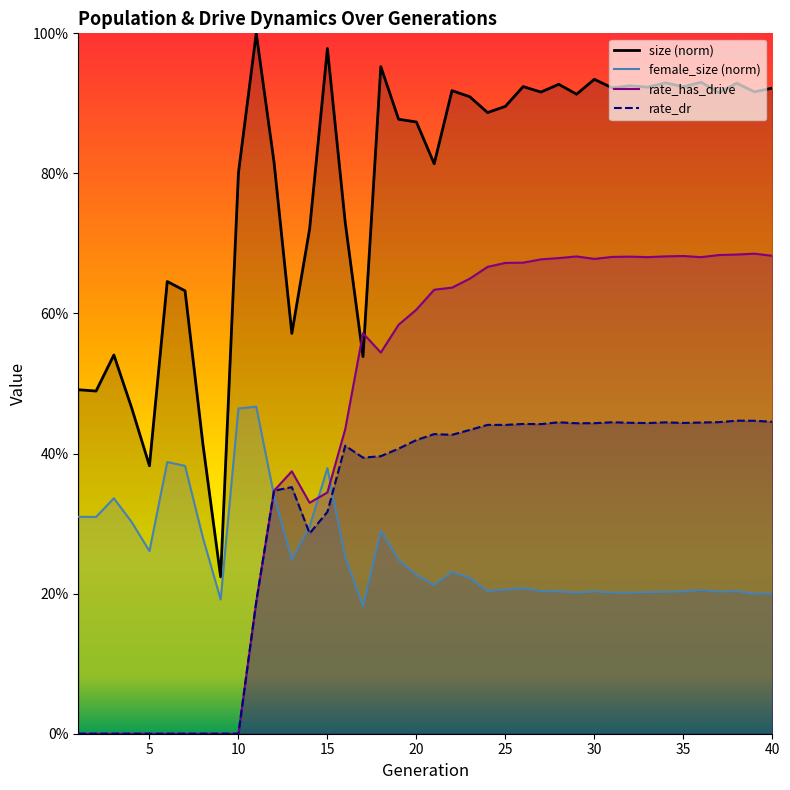

True or false: rate_dr and rate_has_drive cross at least once.

False